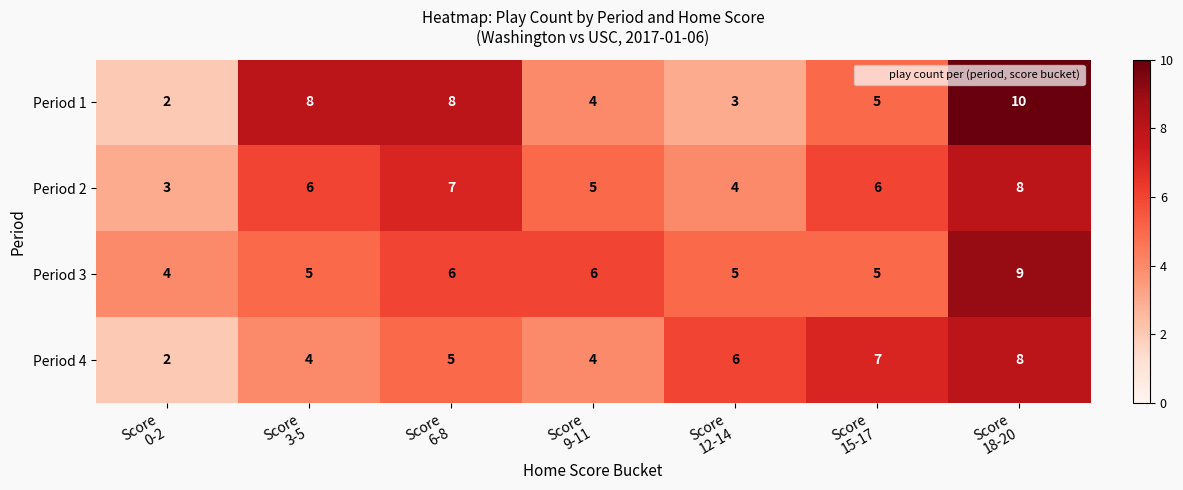

Reading left to right, transcribe all the data shown in this chart.

Period 1: 2	8	8	4	3	5	10
Period 2: 3	6	7	5	4	6	8
Period 3: 4	5	6	6	5	5	9
Period 4: 2	4	5	4	6	7	8